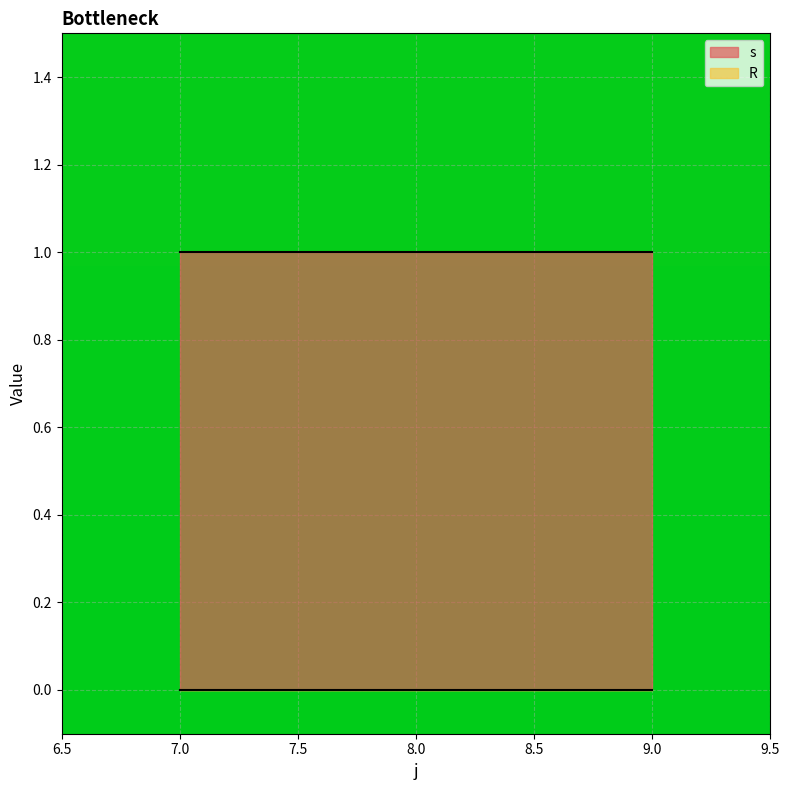

Reading left to right, what are all the values shown in this chart?

s: 1	1	1
R: 0	0	0